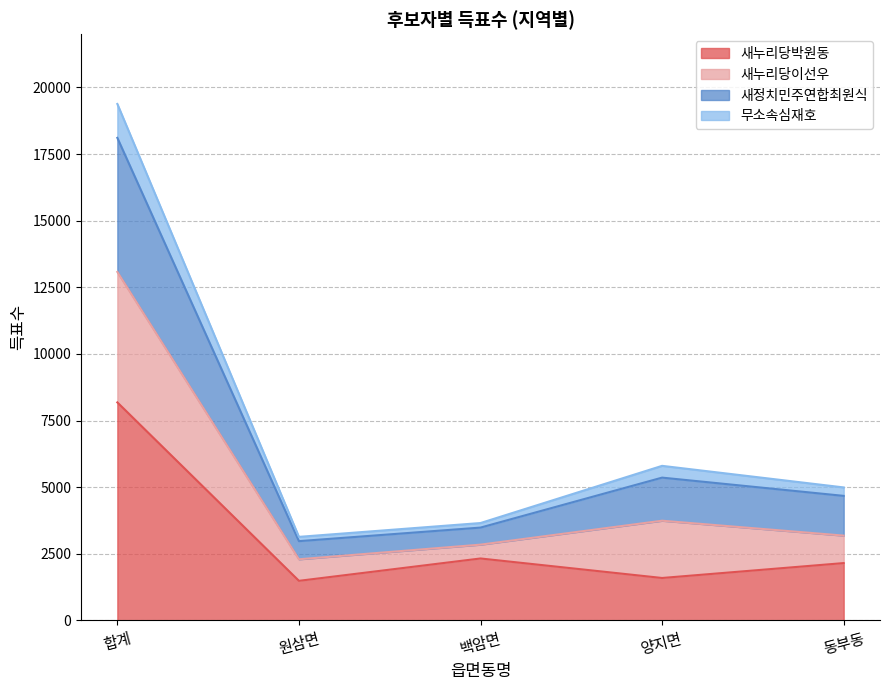

What is the label of the 3rd point from the right?

백암면